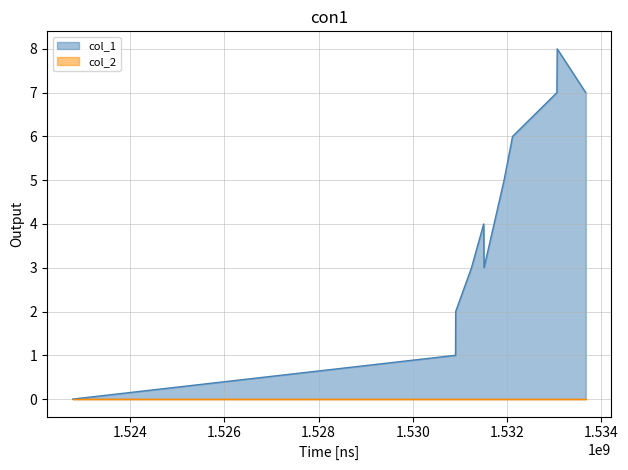

Where does the data first go above 4?

1531933703